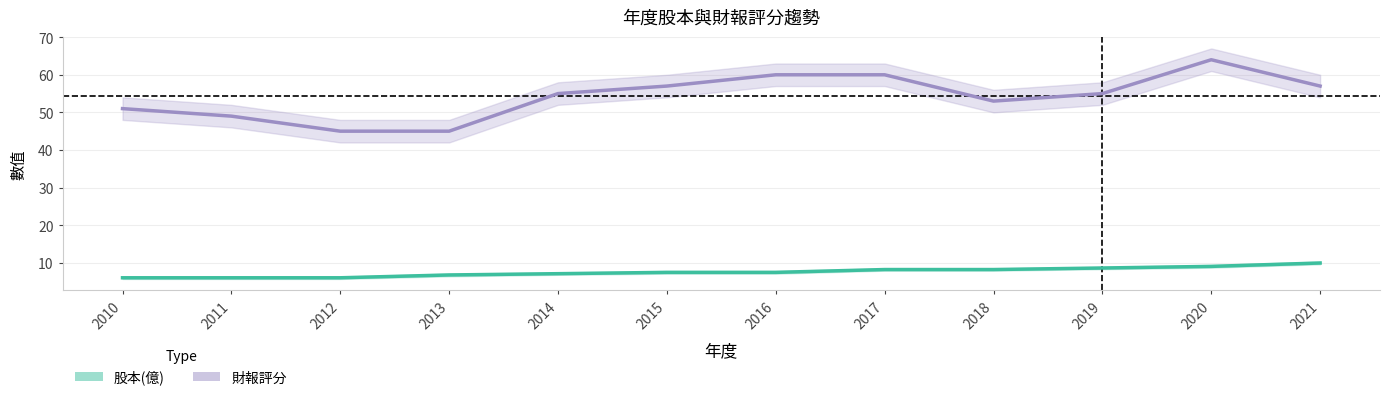

Reading left to right, extract all data points from this chart.

股本(億): 2010=6.0	2011=6.0	2012=6.0	2013=6.8	2014=7.1	2015=7.5	2016=7.5	2017=8.2	2018=8.2	2019=8.6	2020=9.0	2021=9.9
財報評分: 2010=51.0	2011=49.0	2012=45.0	2013=45.0	2014=55.0	2015=57.0	2016=60.0	2017=60.0	2018=53.0	2019=55.0	2020=64.0	2021=57.0